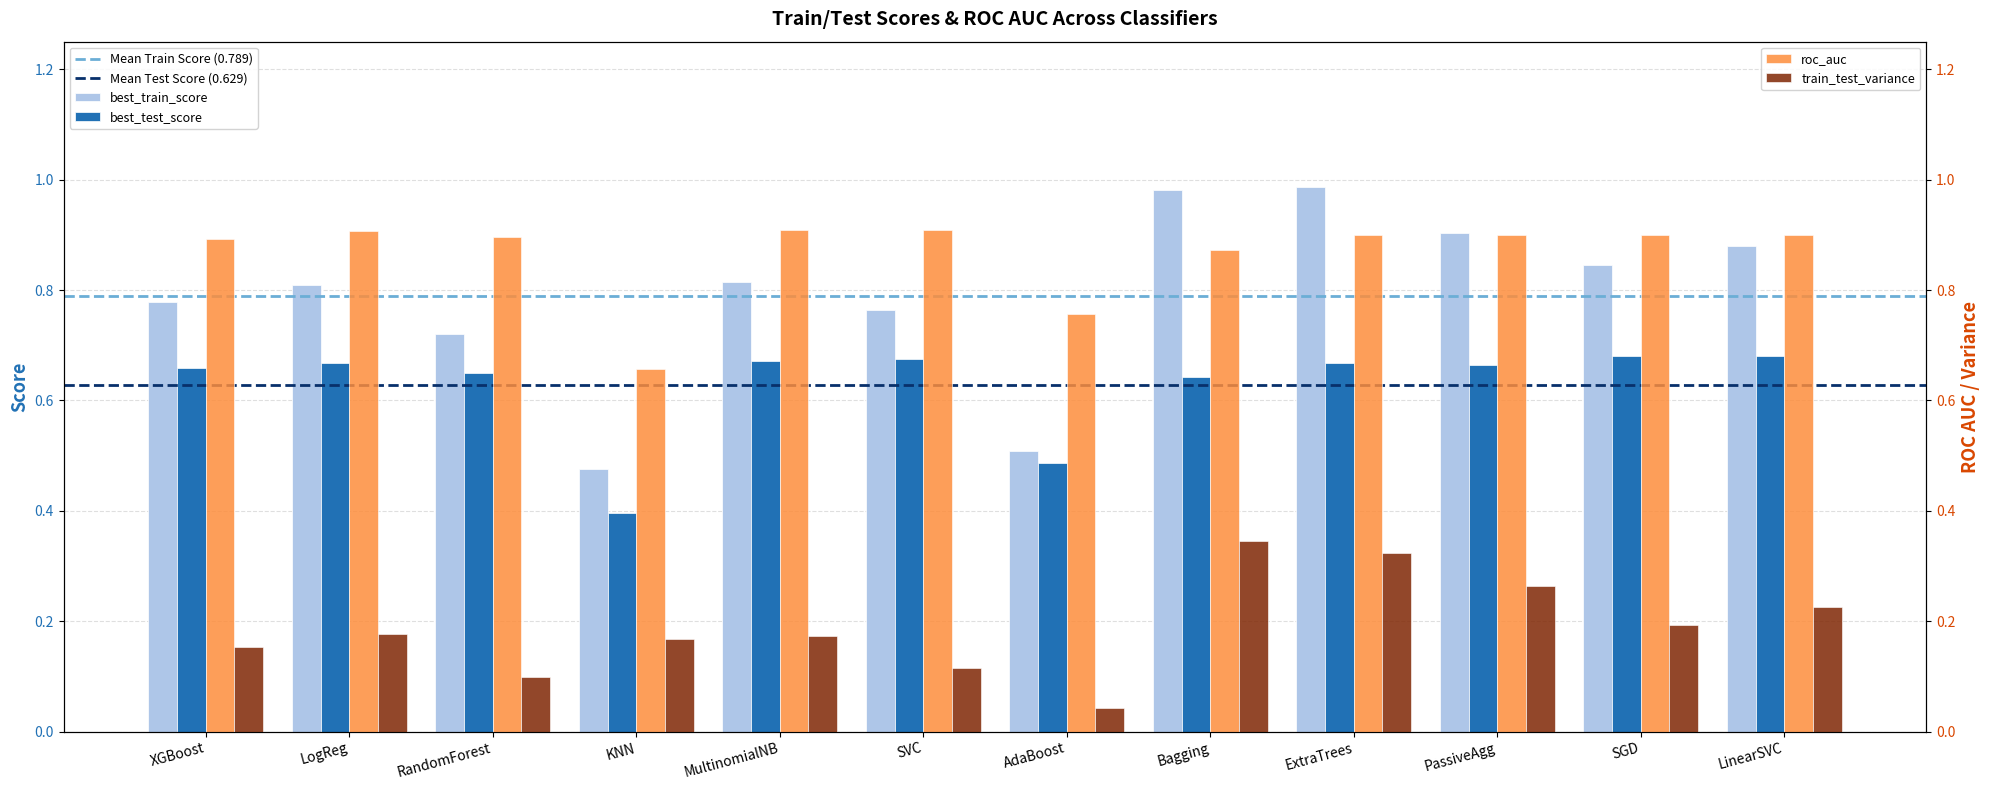

Is the value of train_test_variance at KNN greater than the value of roc_auc at SVC?

No